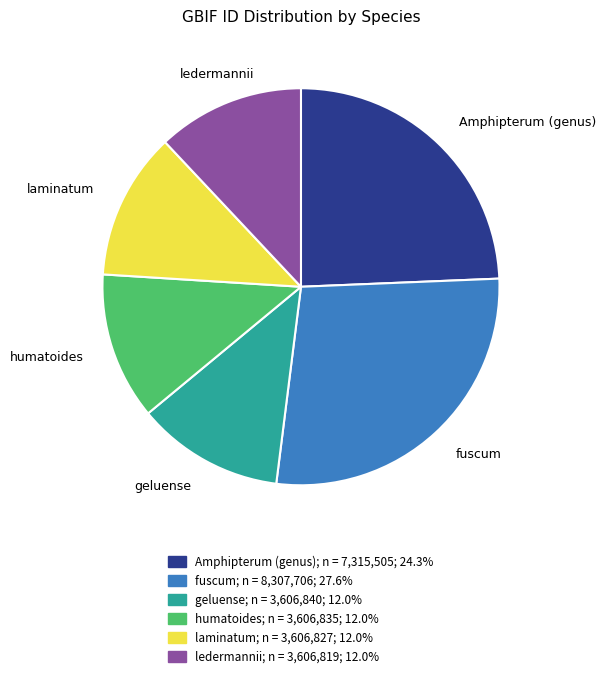

True or false: humatoides accounts for 1% of the total.

False